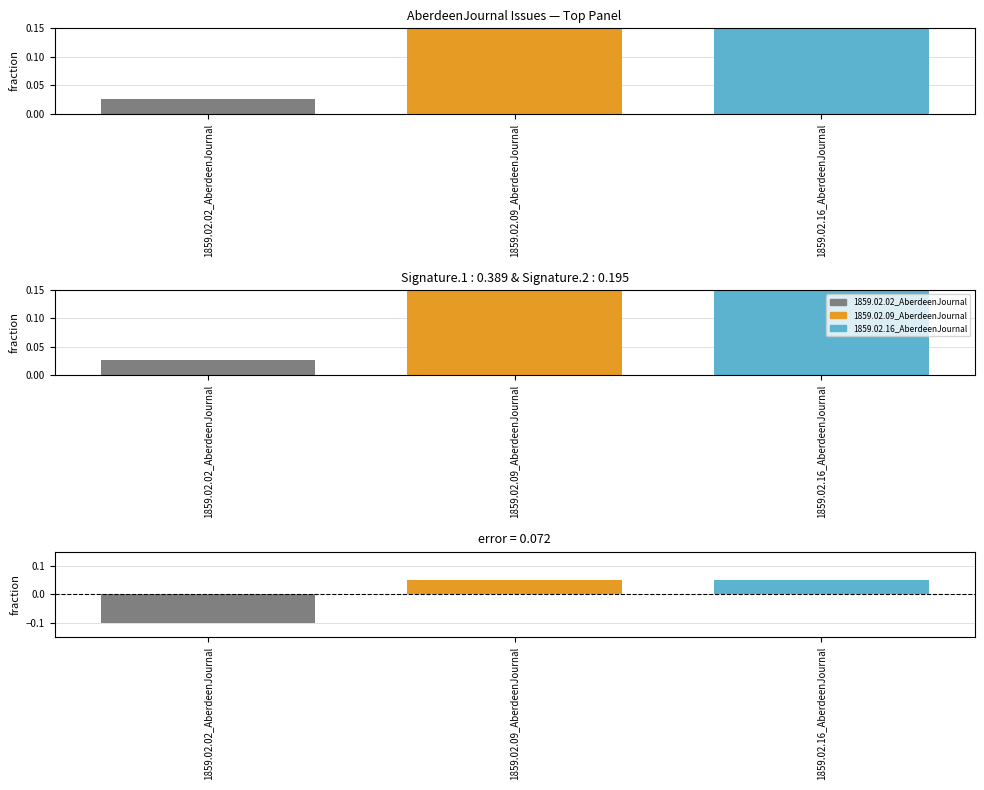

What is the label of the 1st bar from the right?

1859.02.16_AberdeenJournal